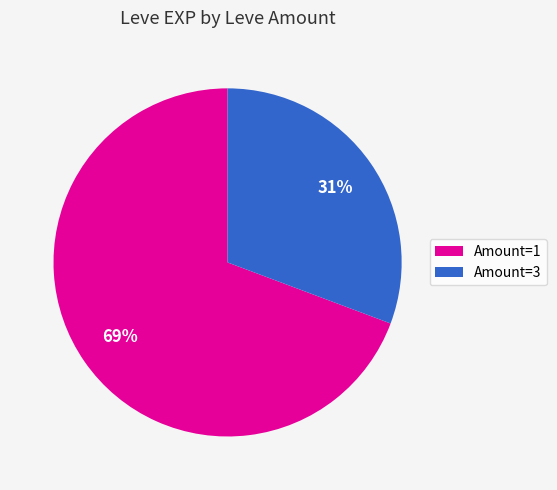

Does Amount=3 represent more than half of the total?

No